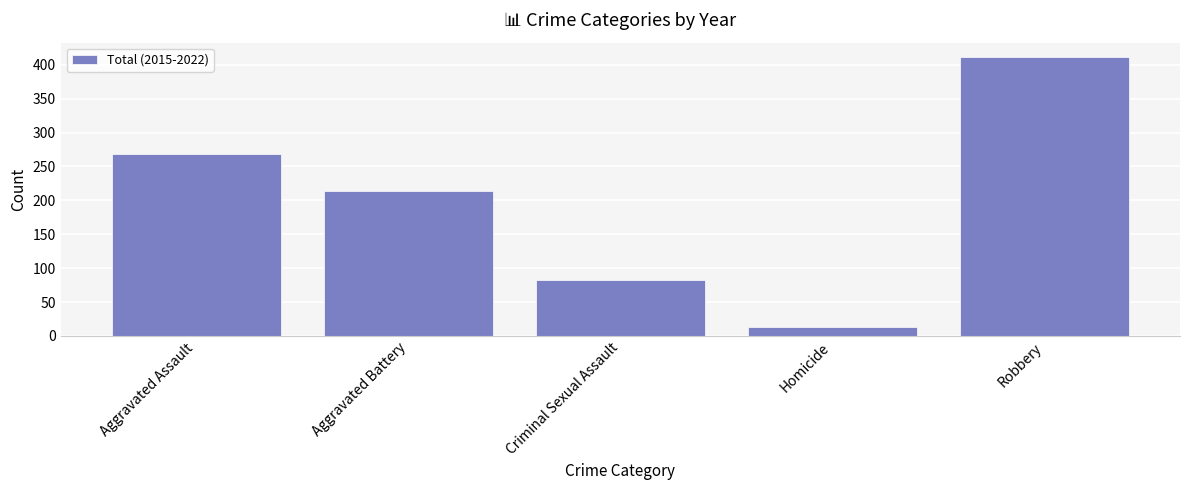

How many distinct data groups are displayed?

1